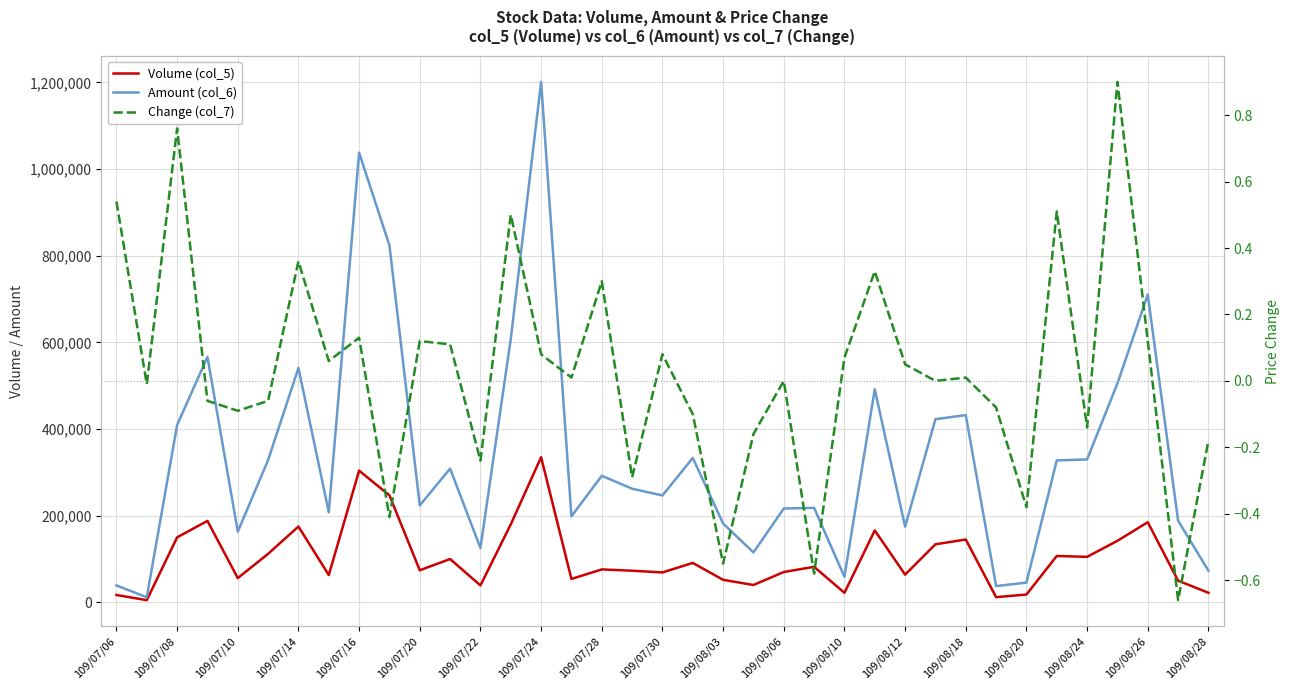

How many series are shown in this chart?

3